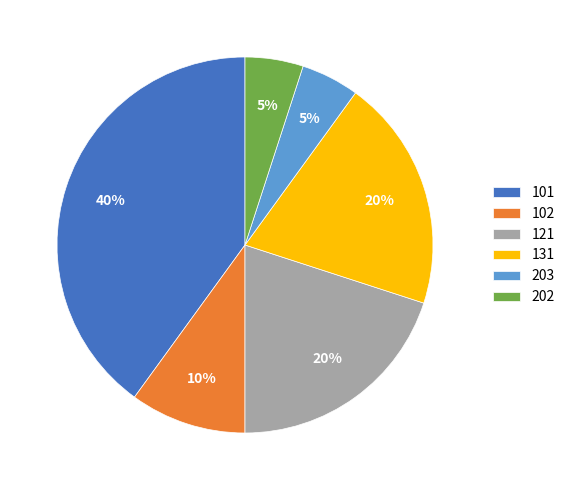

Is the sum of 203 and 102 greater than half?

No